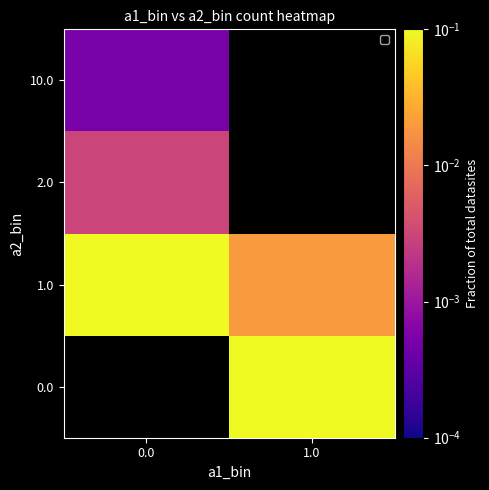

List the series in order of their peak value, highest first.

0.0, 1.0, 2.0, 10.0